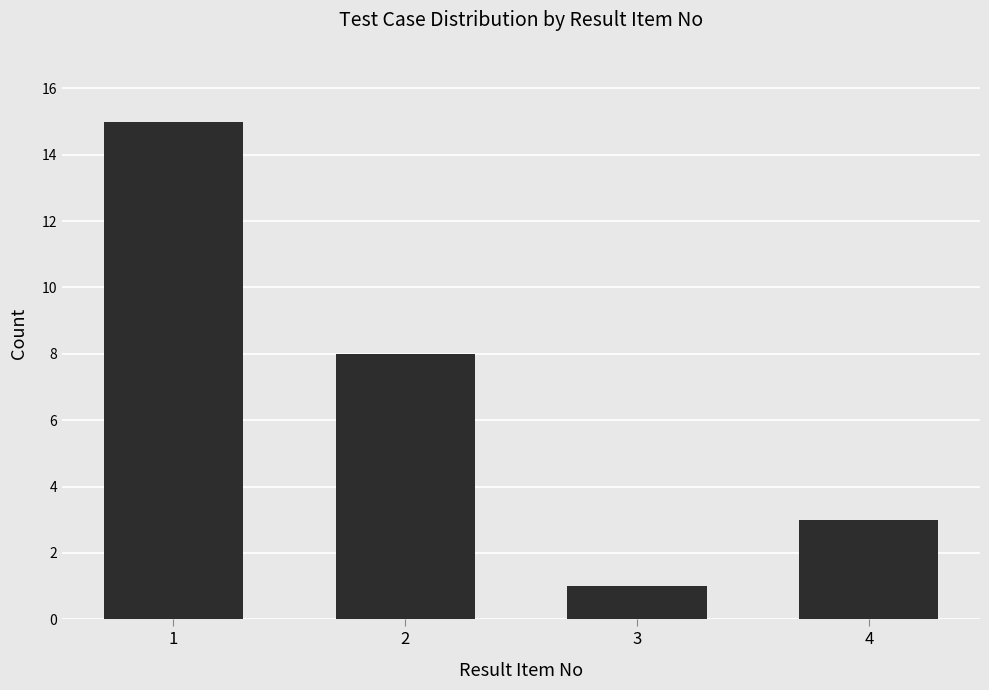

What is the difference between the maximum and minimum values?

14